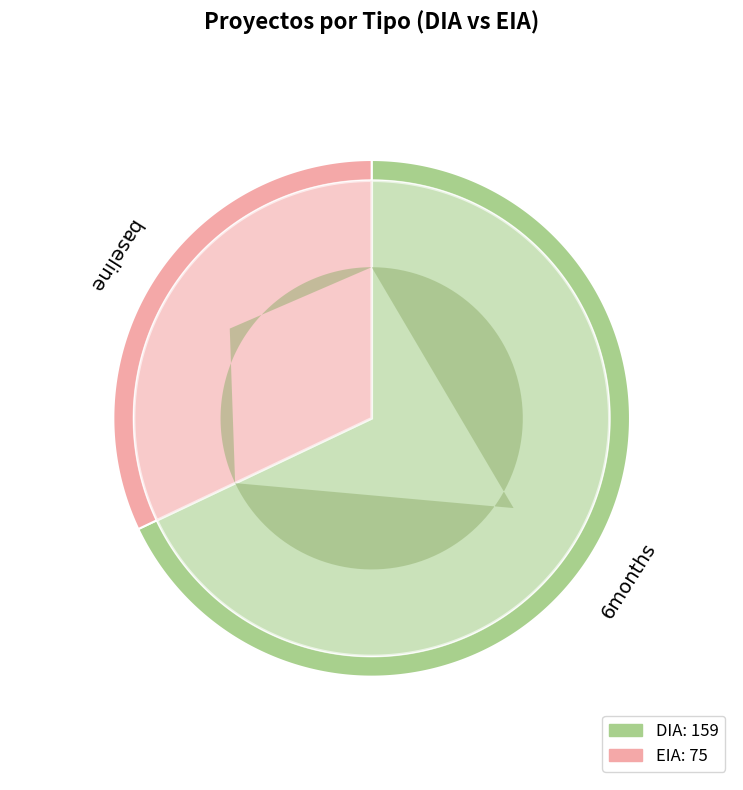

Is DIA the majority of the pie?

Yes